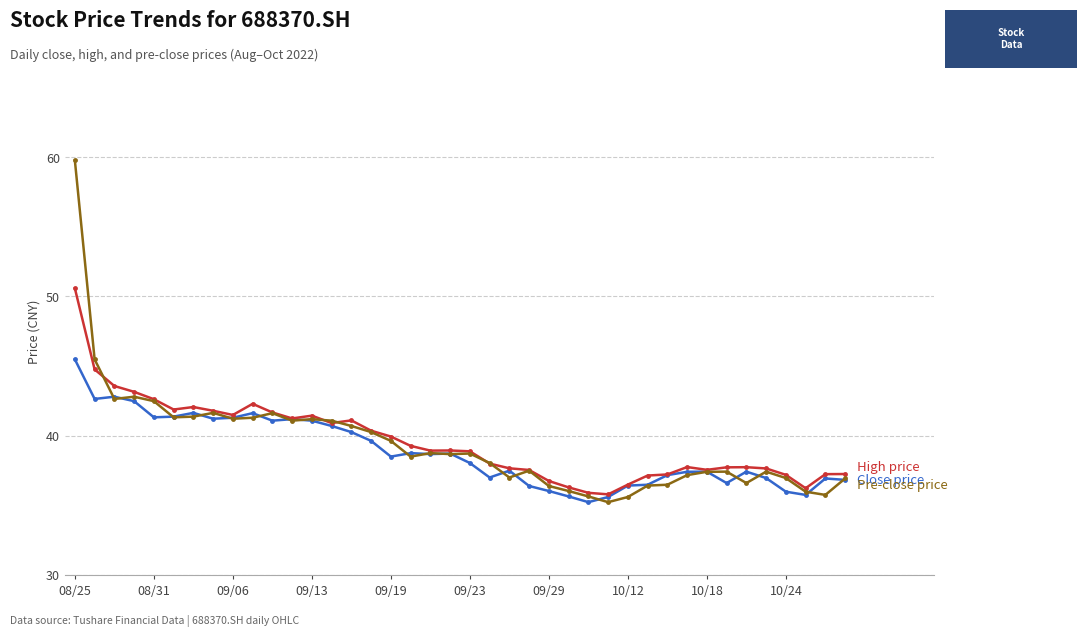

What is the greatest value displayed?

59.8